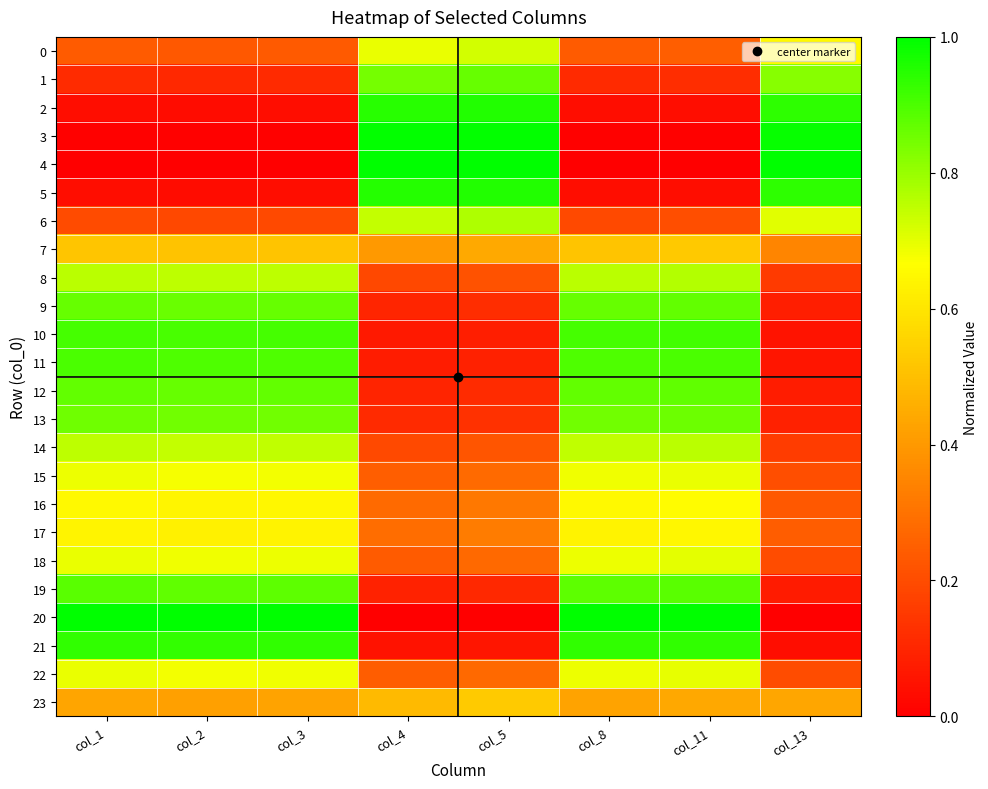

Between col_3 and col_8, which series saw the biggest shift?

23